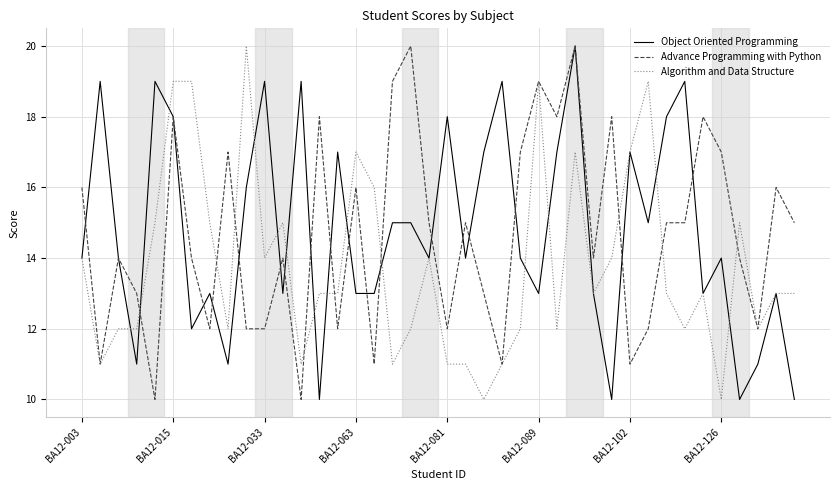

What is the smallest value displayed?

10